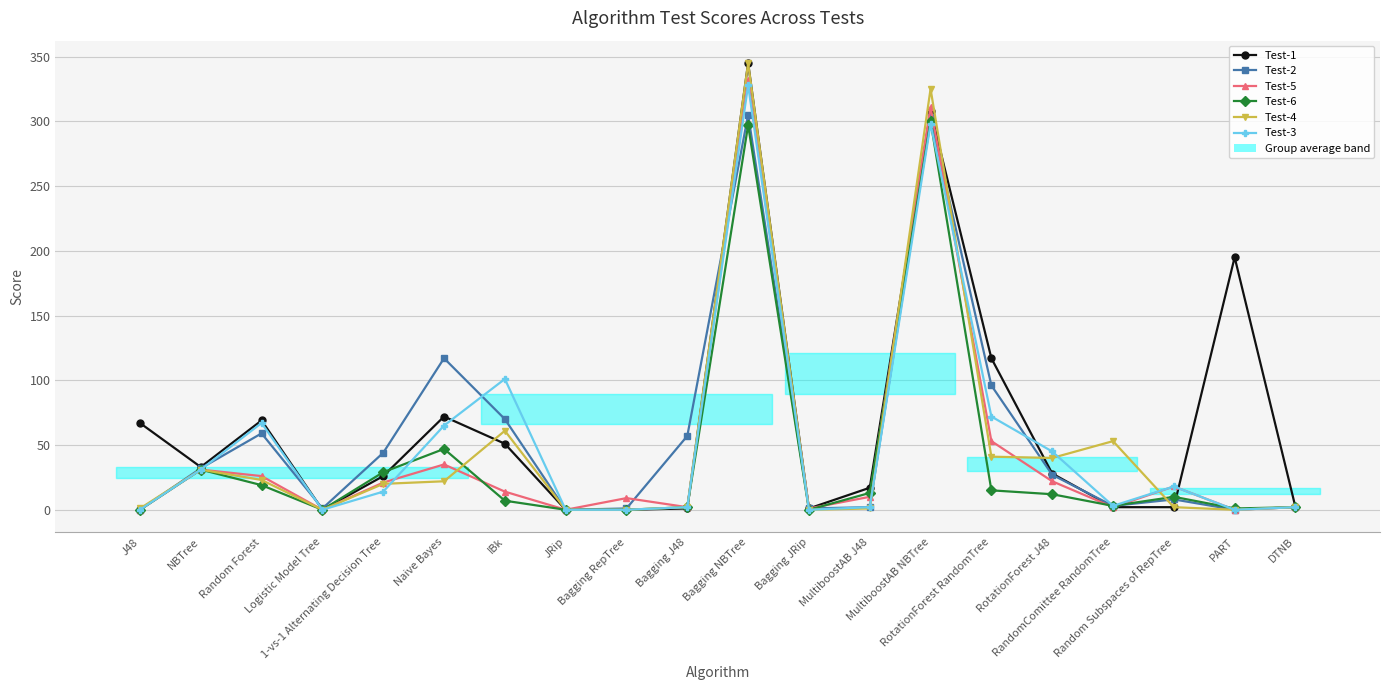

What is the average value of the Test-6 series?

39